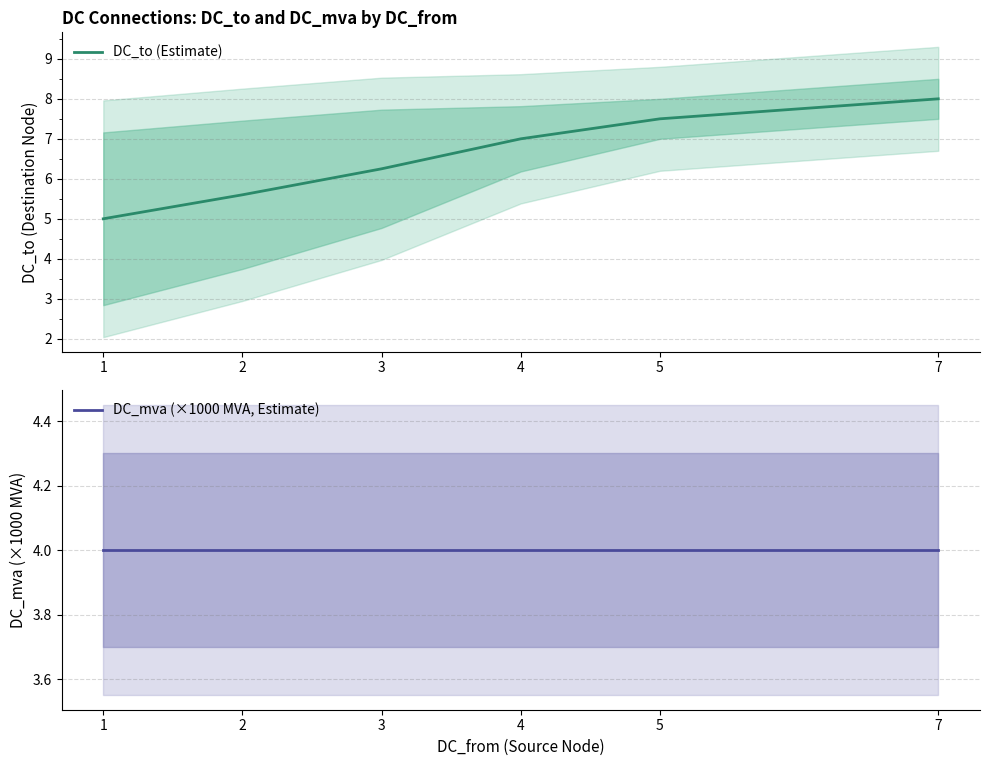

At 5, list the series in order from smallest to largest.

DC_mva (×1000 MVA, Estimate), DC_to (Estimate)